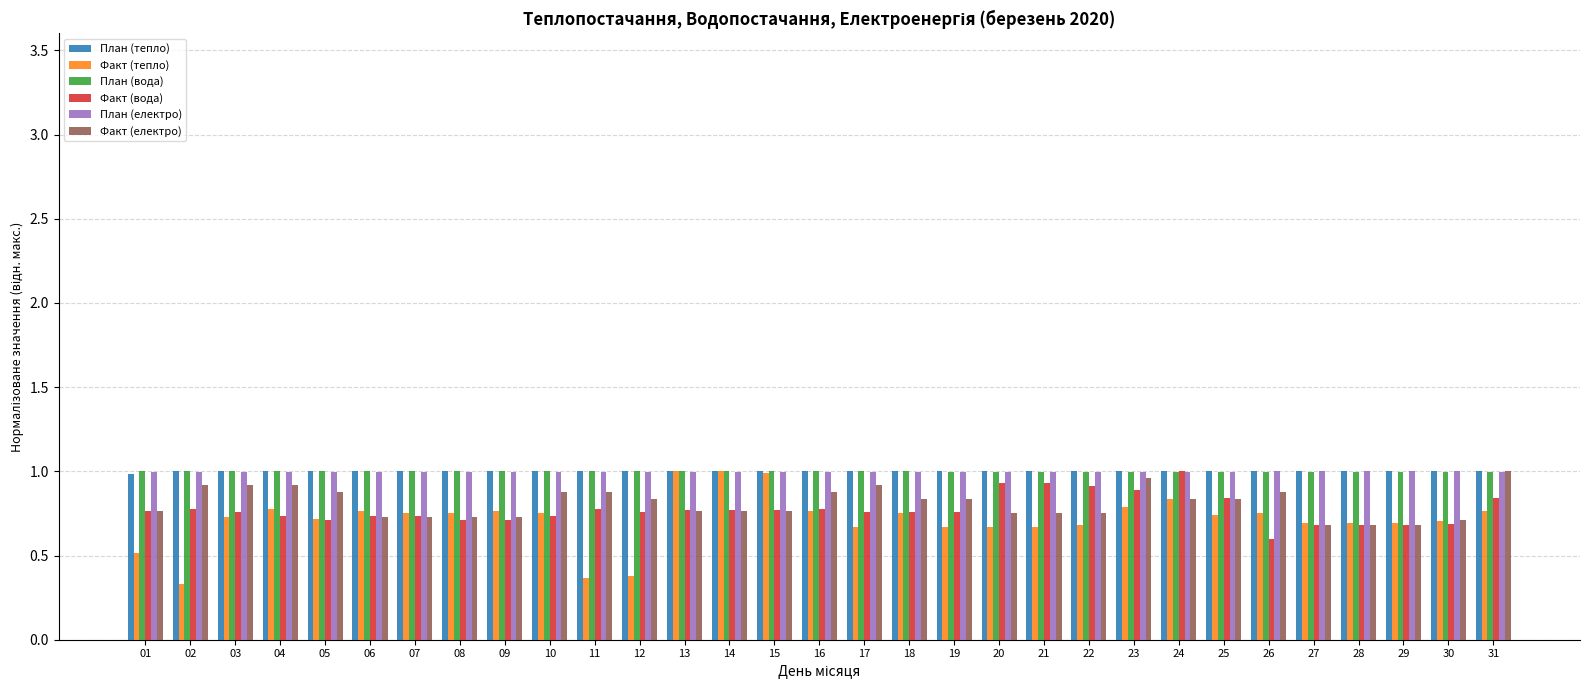

Are the bars grouped side by side (vs. stacked)?

Yes